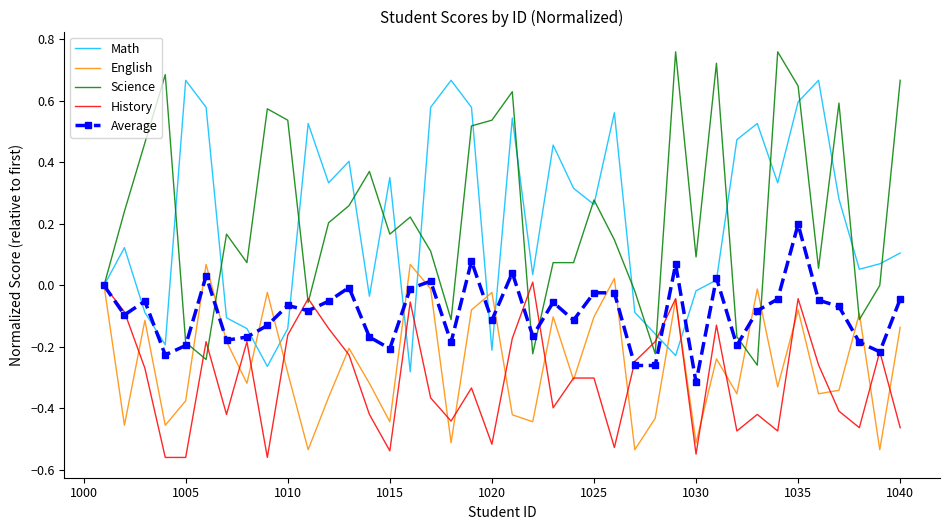

Which series has the widest spread of values?

Science